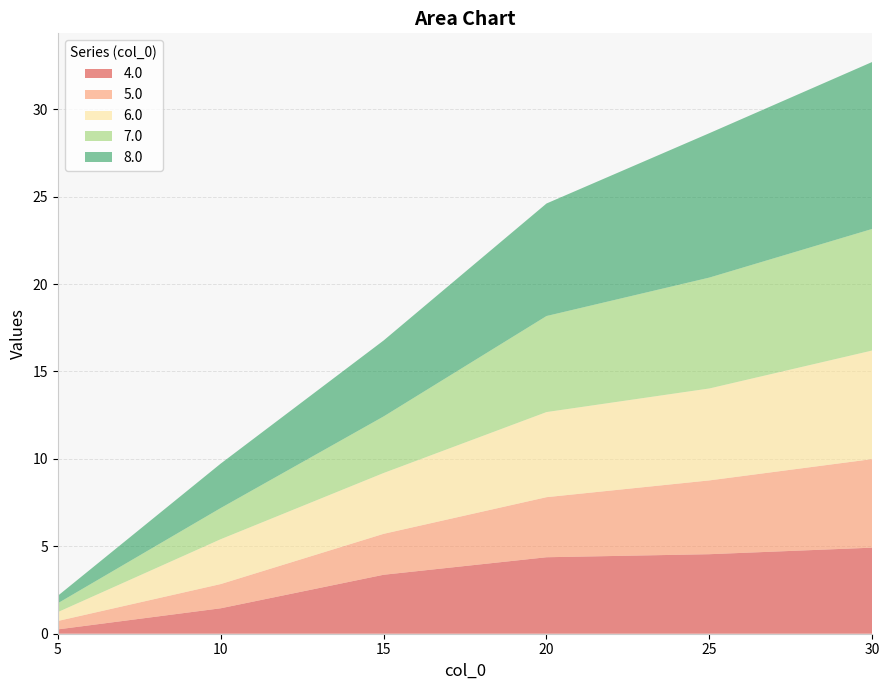

Reading left to right, extract all data points from this chart.

4.0: 0=0.2	1=1.5	2=3.4	3=4.4	4=4.5	5=4.9
5.0: 0=0.5	1=1.4	2=2.3	3=3.4	4=4.2	5=5.1
6.0: 0=0.5	1=2.6	2=3.5	3=4.9	4=5.3	5=6.2
7.0: 0=0.5	1=1.8	2=3.2	3=5.5	4=6.3	5=7.0
8.0: 0=0.4	1=2.5	2=4.3	3=6.4	4=8.3	5=9.5